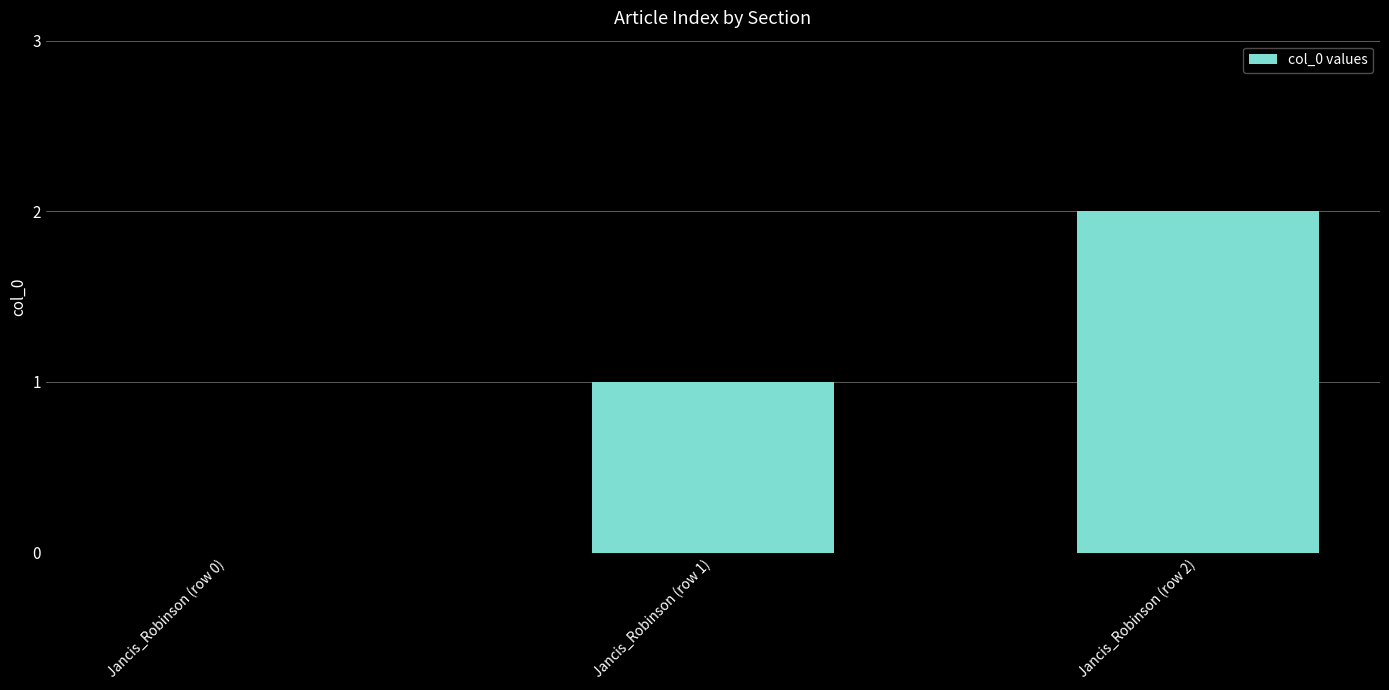

The value at Jancis_Robinson (row 2) is 1. True or false?

False